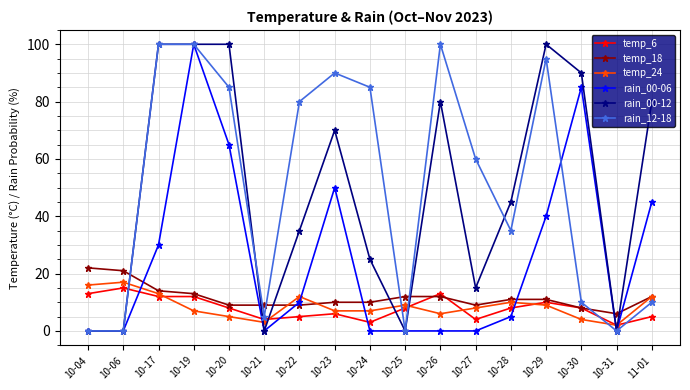

How many series are shown in this chart?

6